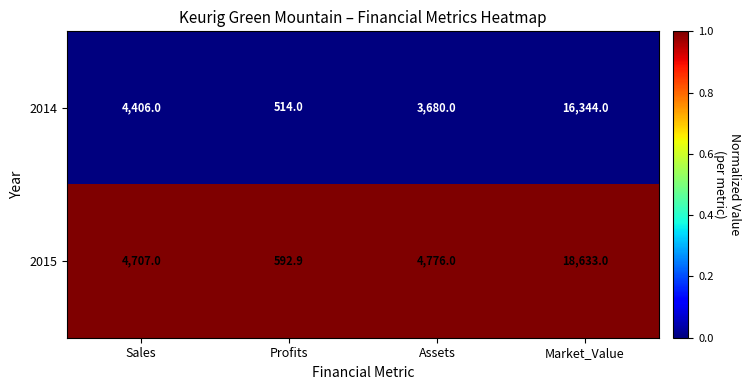

Which series has the widest spread of values?

2015